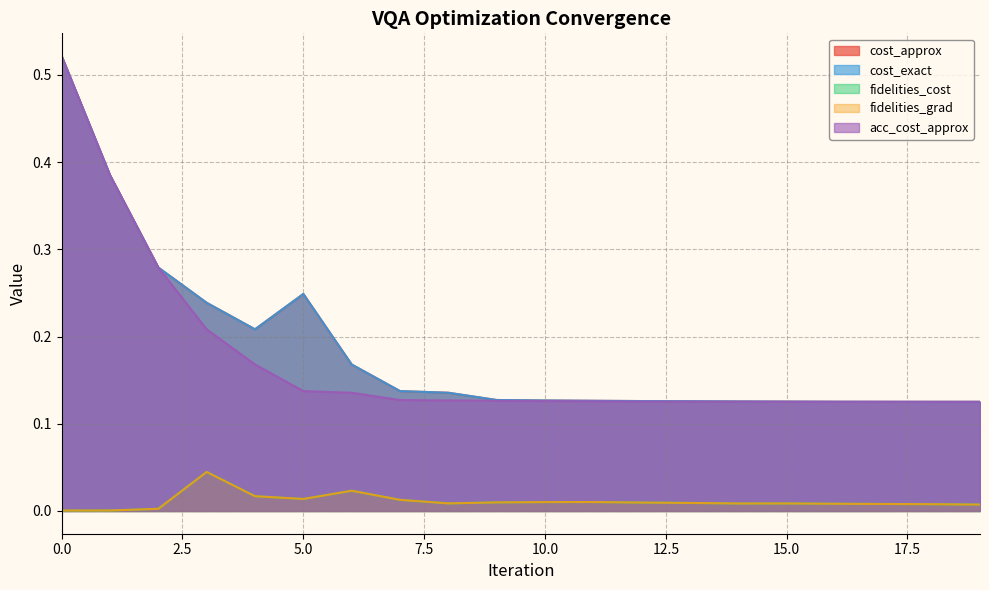

Count the number of data series in this chart.

5